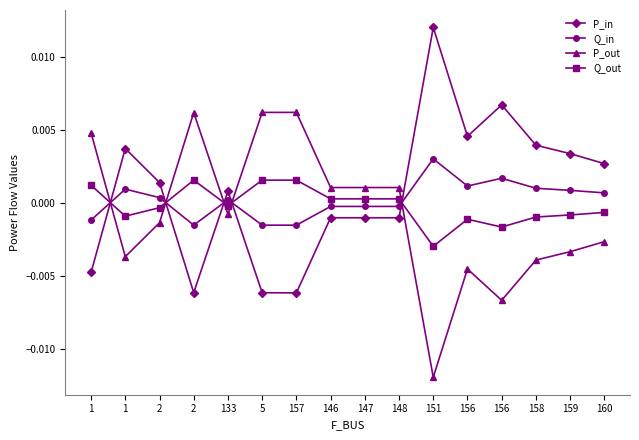

At which category is the sum across all series the highest?

151